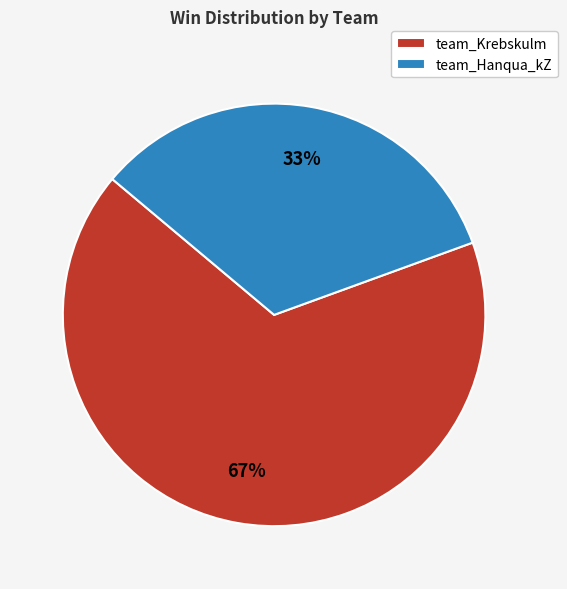

What is the ratio of the value at team_Hanqua_kZ to the value at team_Krebskulm?

0.5